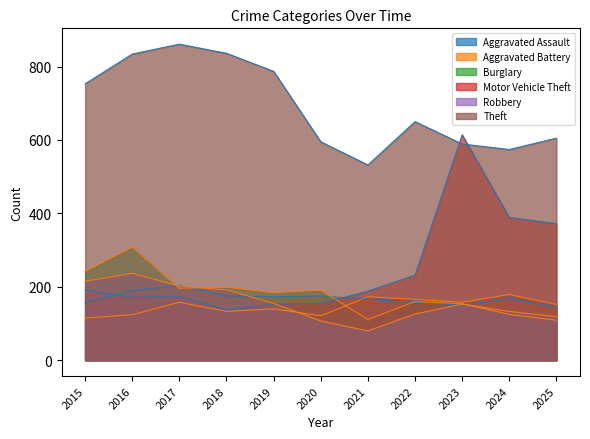

Count the number of categories in the chart.

11